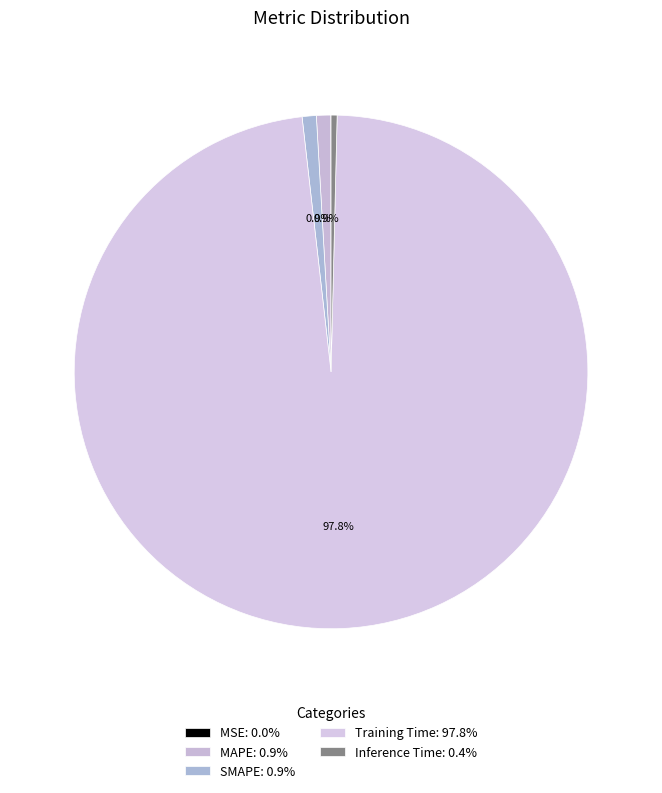

What is the total percentage of SMAPE and Inference Time?

1.3%